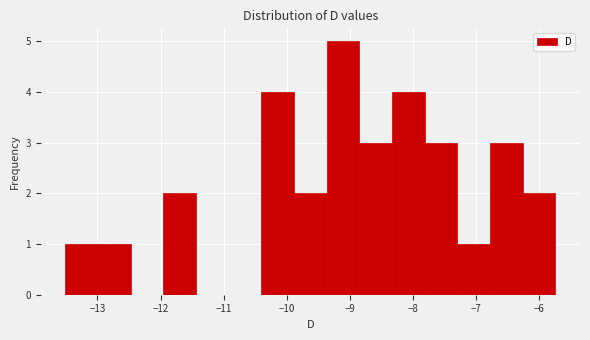

How tall is the bar that spans -13.0 to -12.5 on the x-axis? Neither the bar edges nor the heights are printed on the chart, so give them approximately, as read against the axes.

1